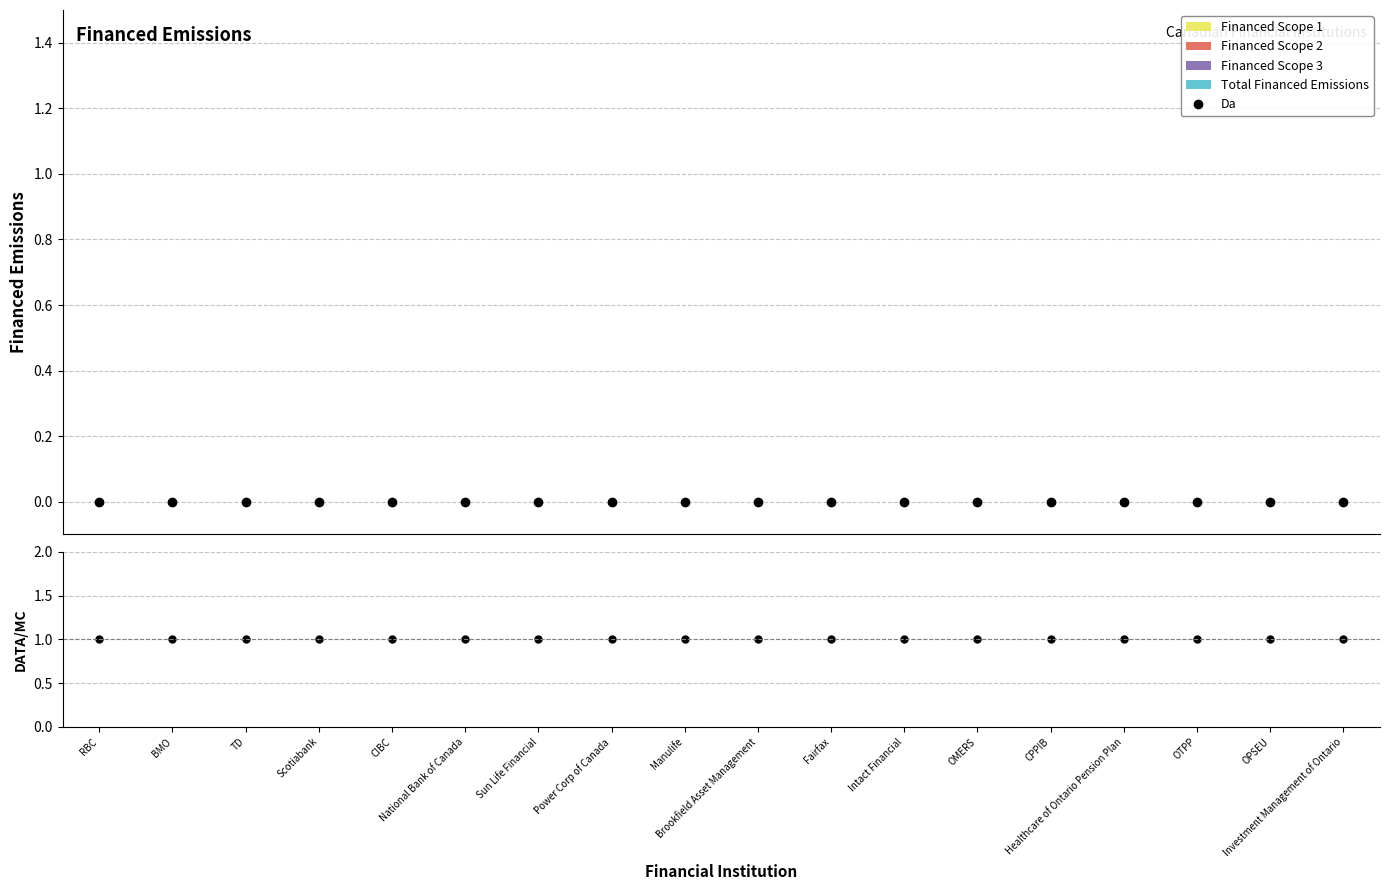

What is the spread (max minus min) of values at CPPIB?

1